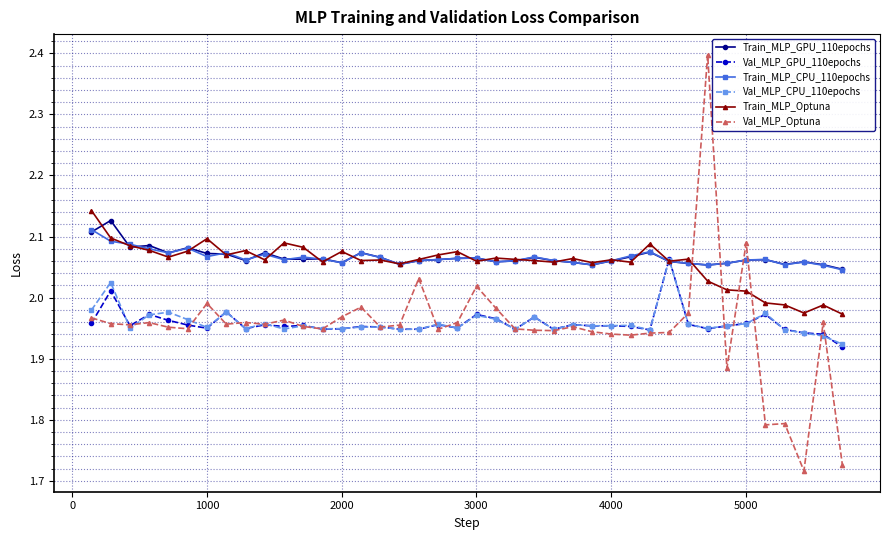

How many distinct data groups are displayed?

6